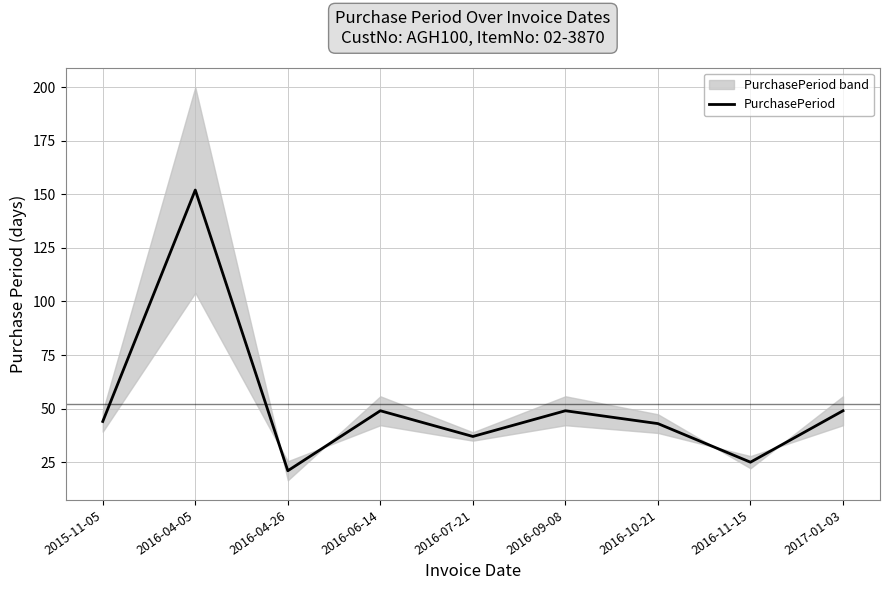

How many points are higher than both their immediate neighbors (excluding endpoints)?

3